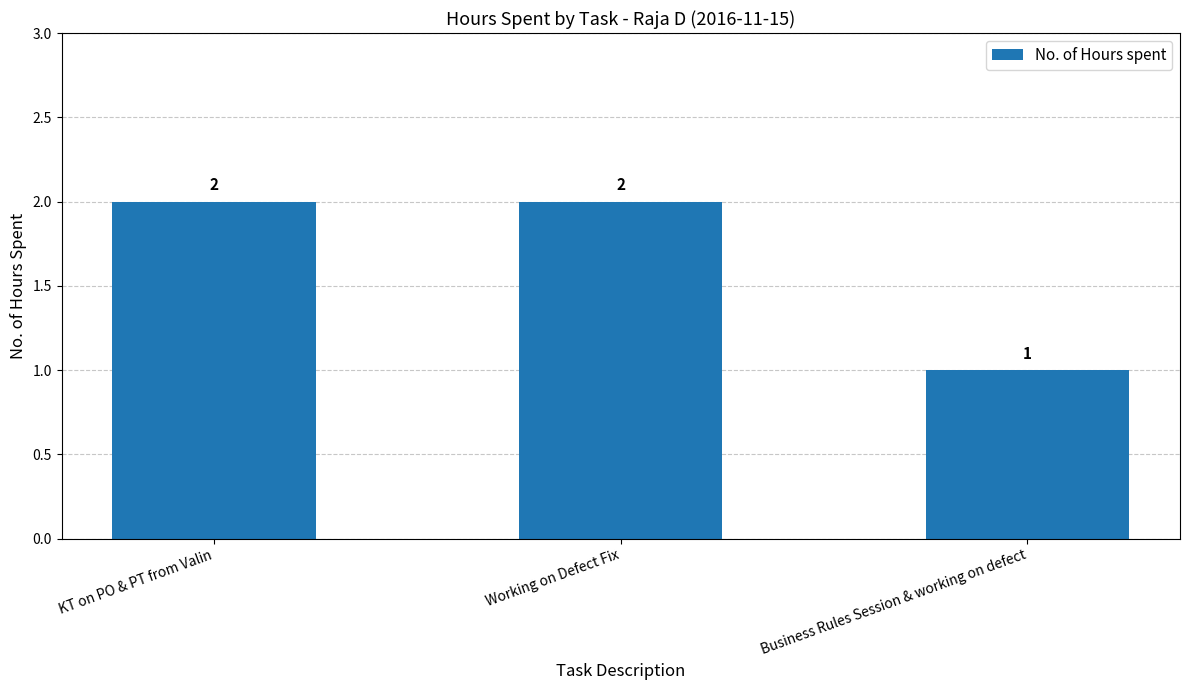

Which category has the lowest value across all series?

Business Rules Session & working on defect